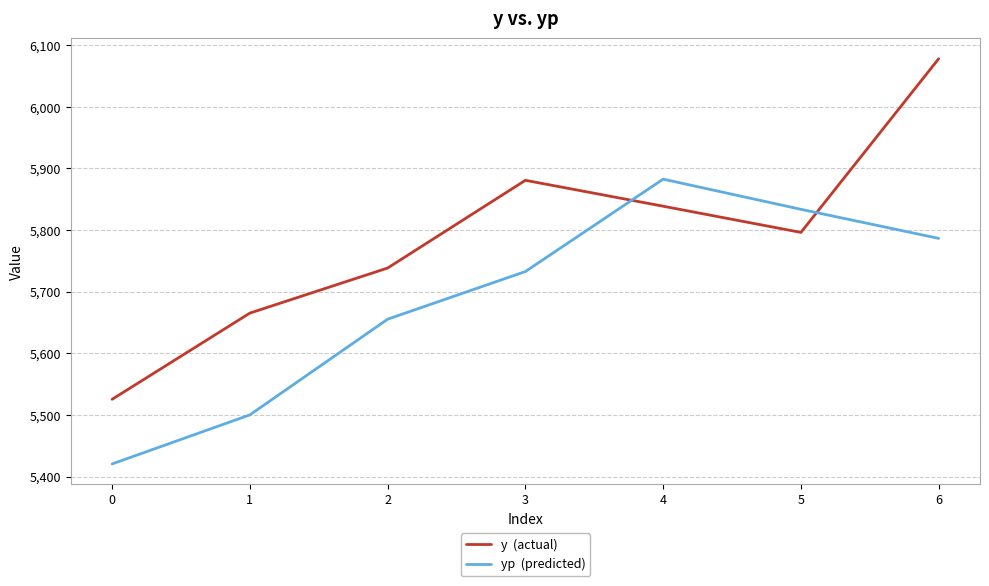

At which category is the sum across all series the highest?

6